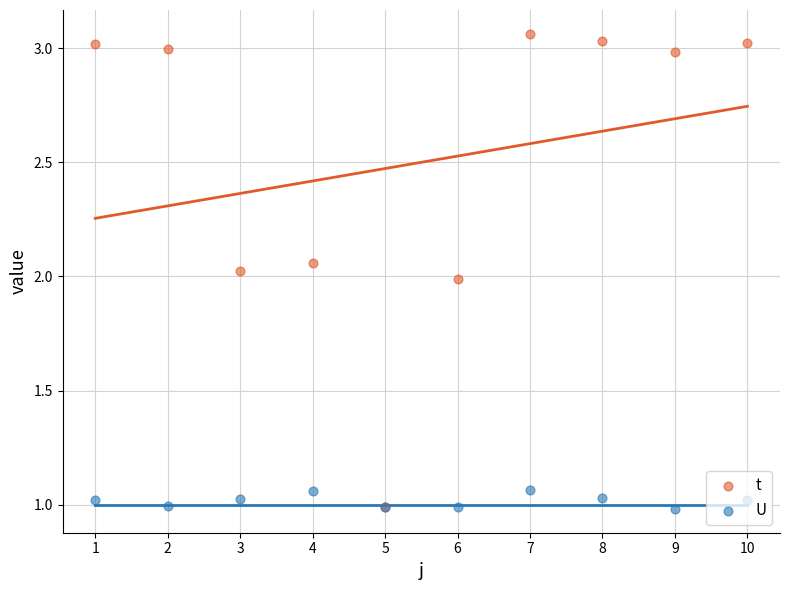

At which category is the sum across all series the highest?

7